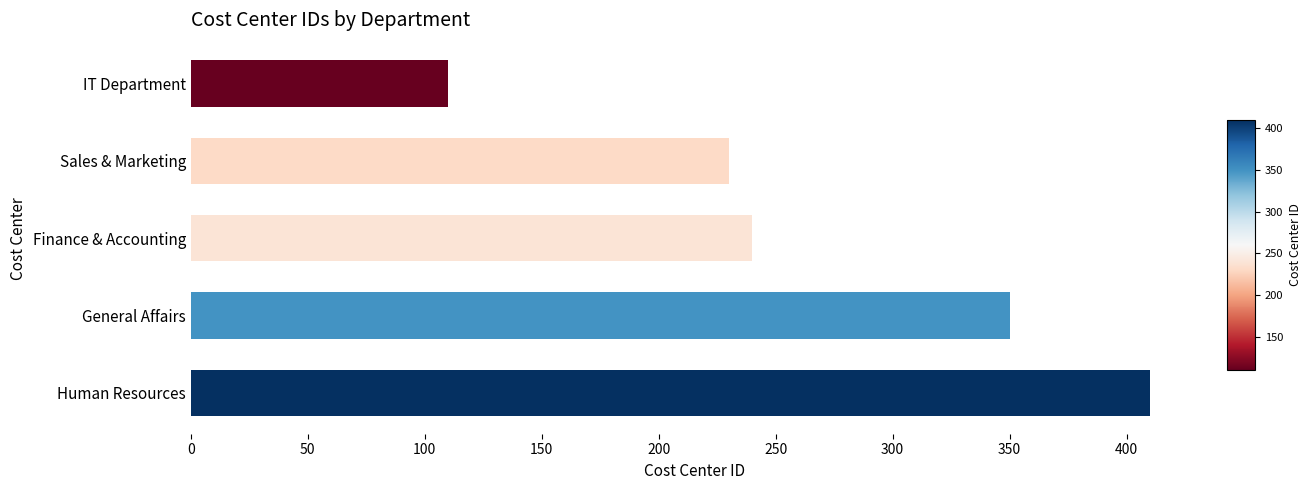

Reading top to bottom, transcribe all the data shown in this chart.

110	230	240	350	410